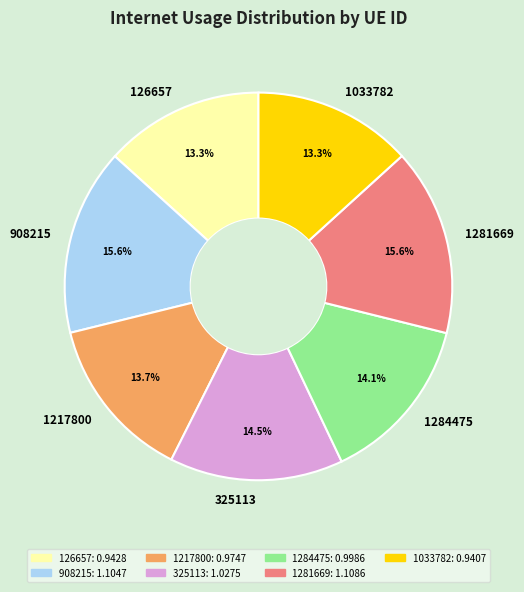

To the nearest percent, what is the combined percentage of 1281669 and 908215?

31%